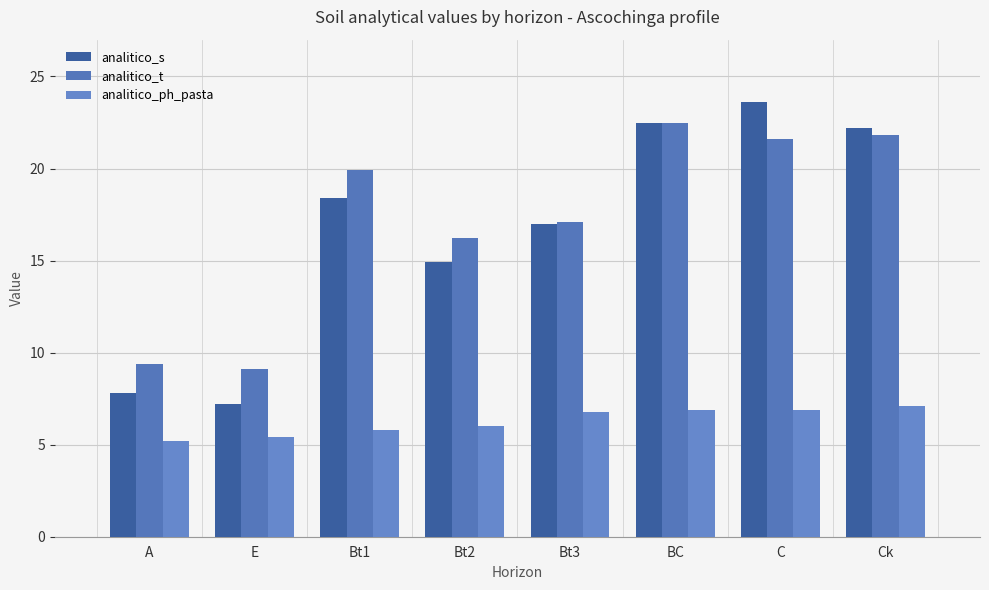

How many series are shown in this chart?

3